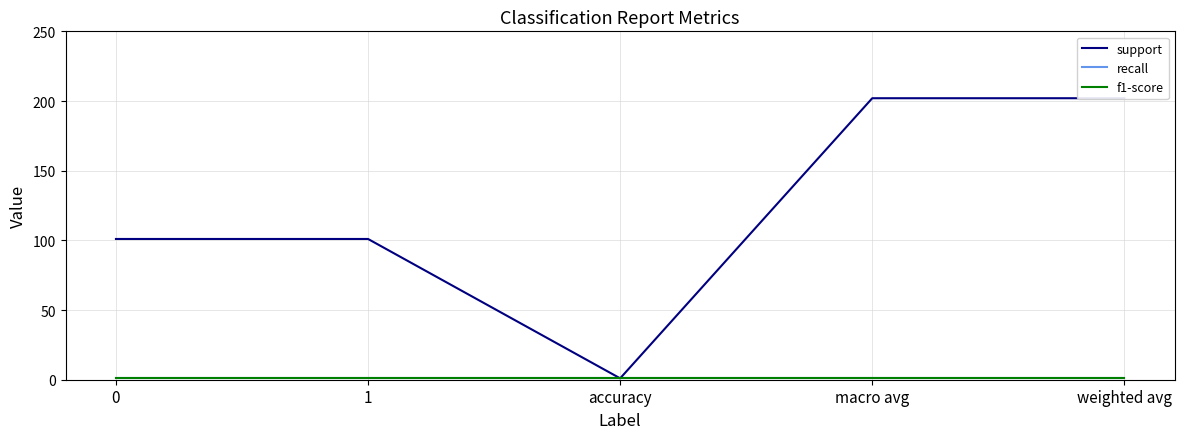

What is the maximum value for recall?

1